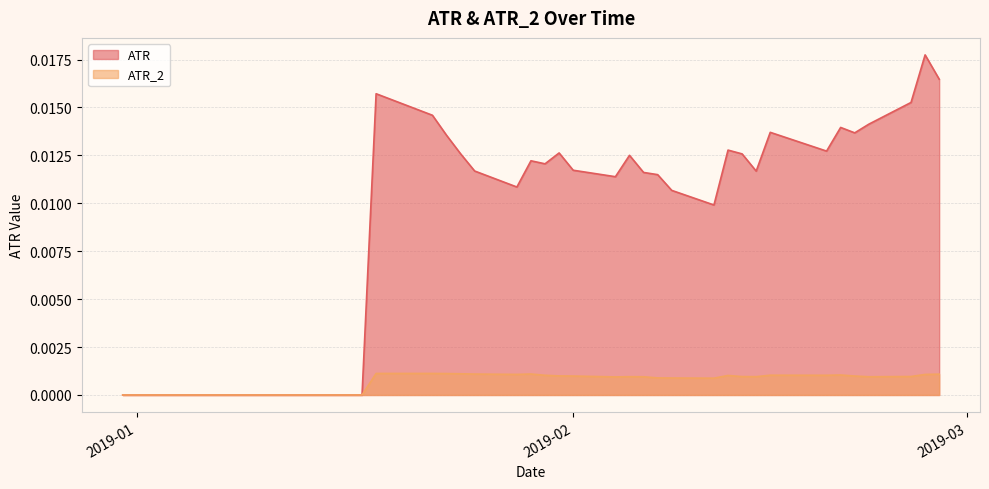

True or false: ATR and ATR_2 cross at least once.

False